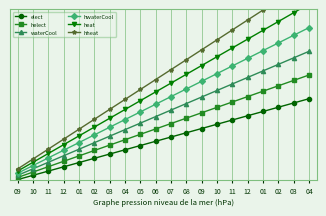

Is the value of helect at 11 greater than the value of hwaterCool at 10?

No